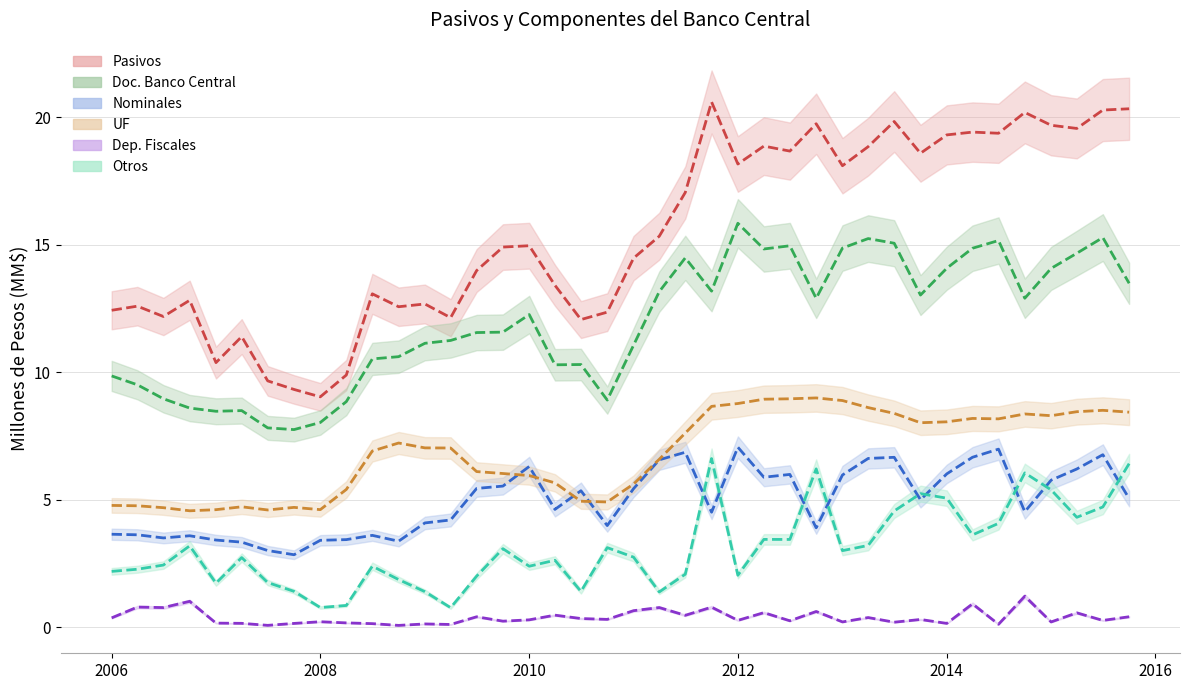

What is the difference between the Otros values at 2010 and 2014?

2.7